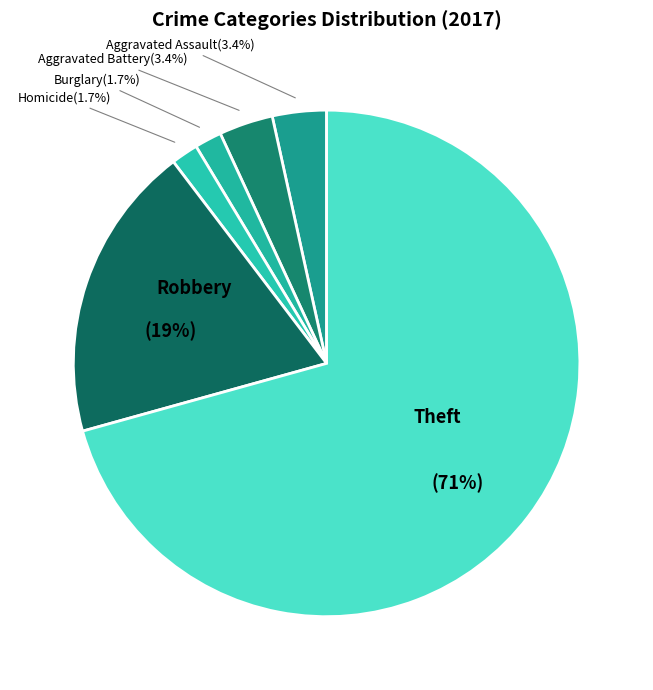

Which category has the biggest portion of the pie?

Theft